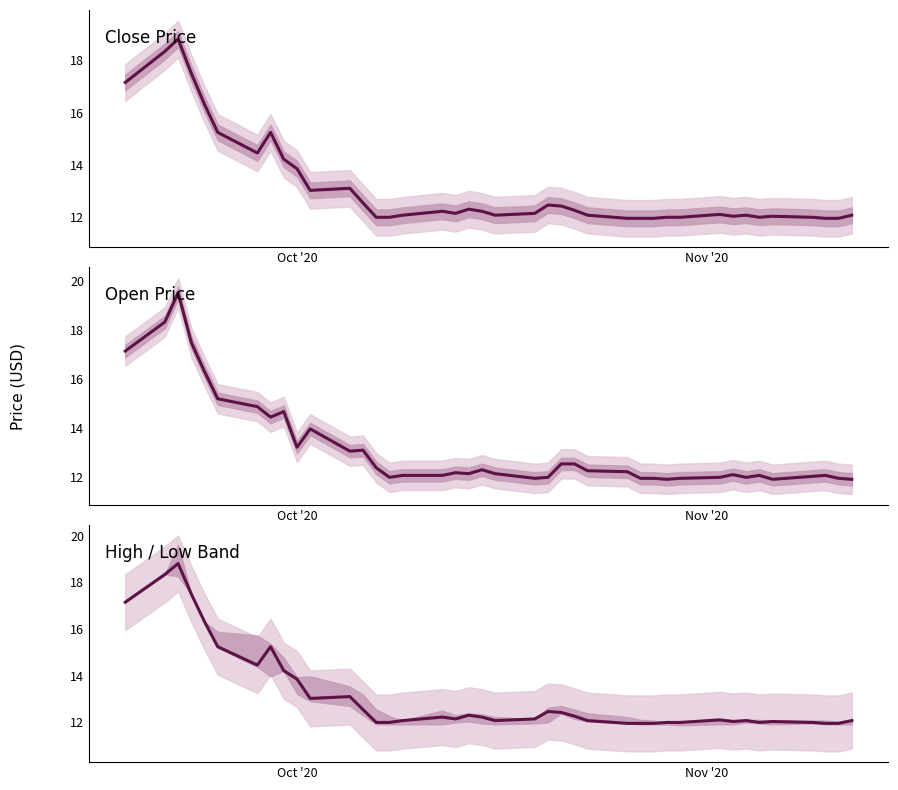

How many categories are shown in the chart?

40